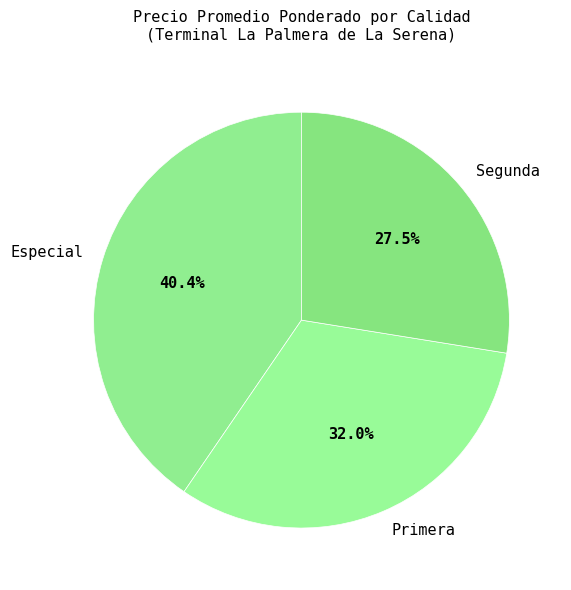

Count the number of slices in the pie.

3